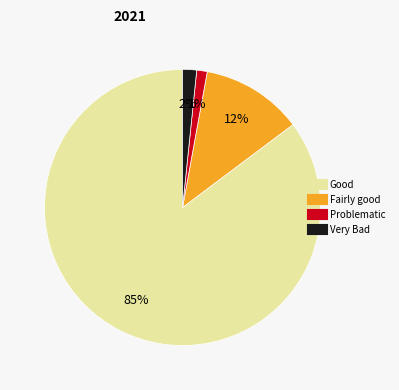

Does any single category account for the majority?

Yes